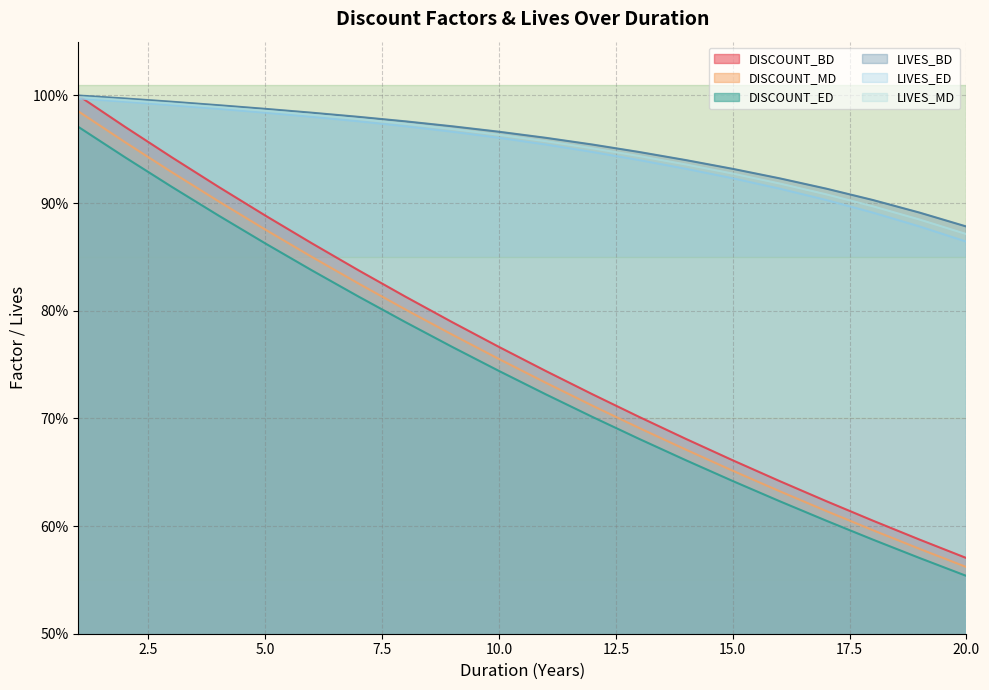

True or false: LIVES_ED and LIVES_MD cross at least once.

False